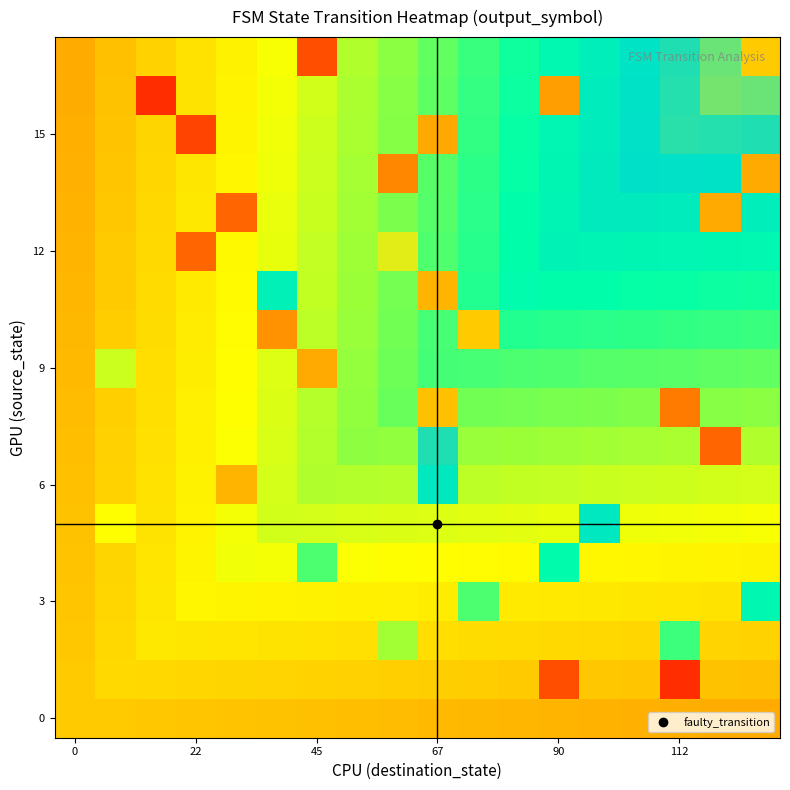

Which series has the largest total across all categories?

15